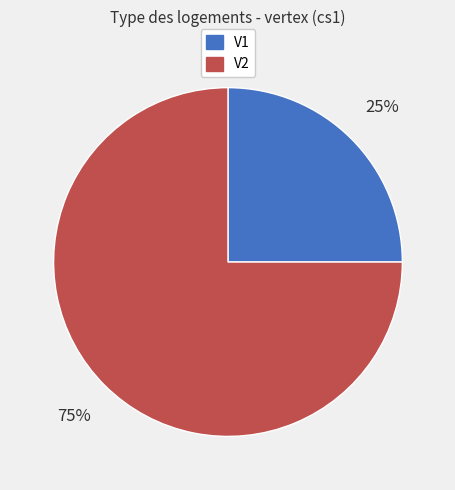

How many slices are in this pie chart?

2